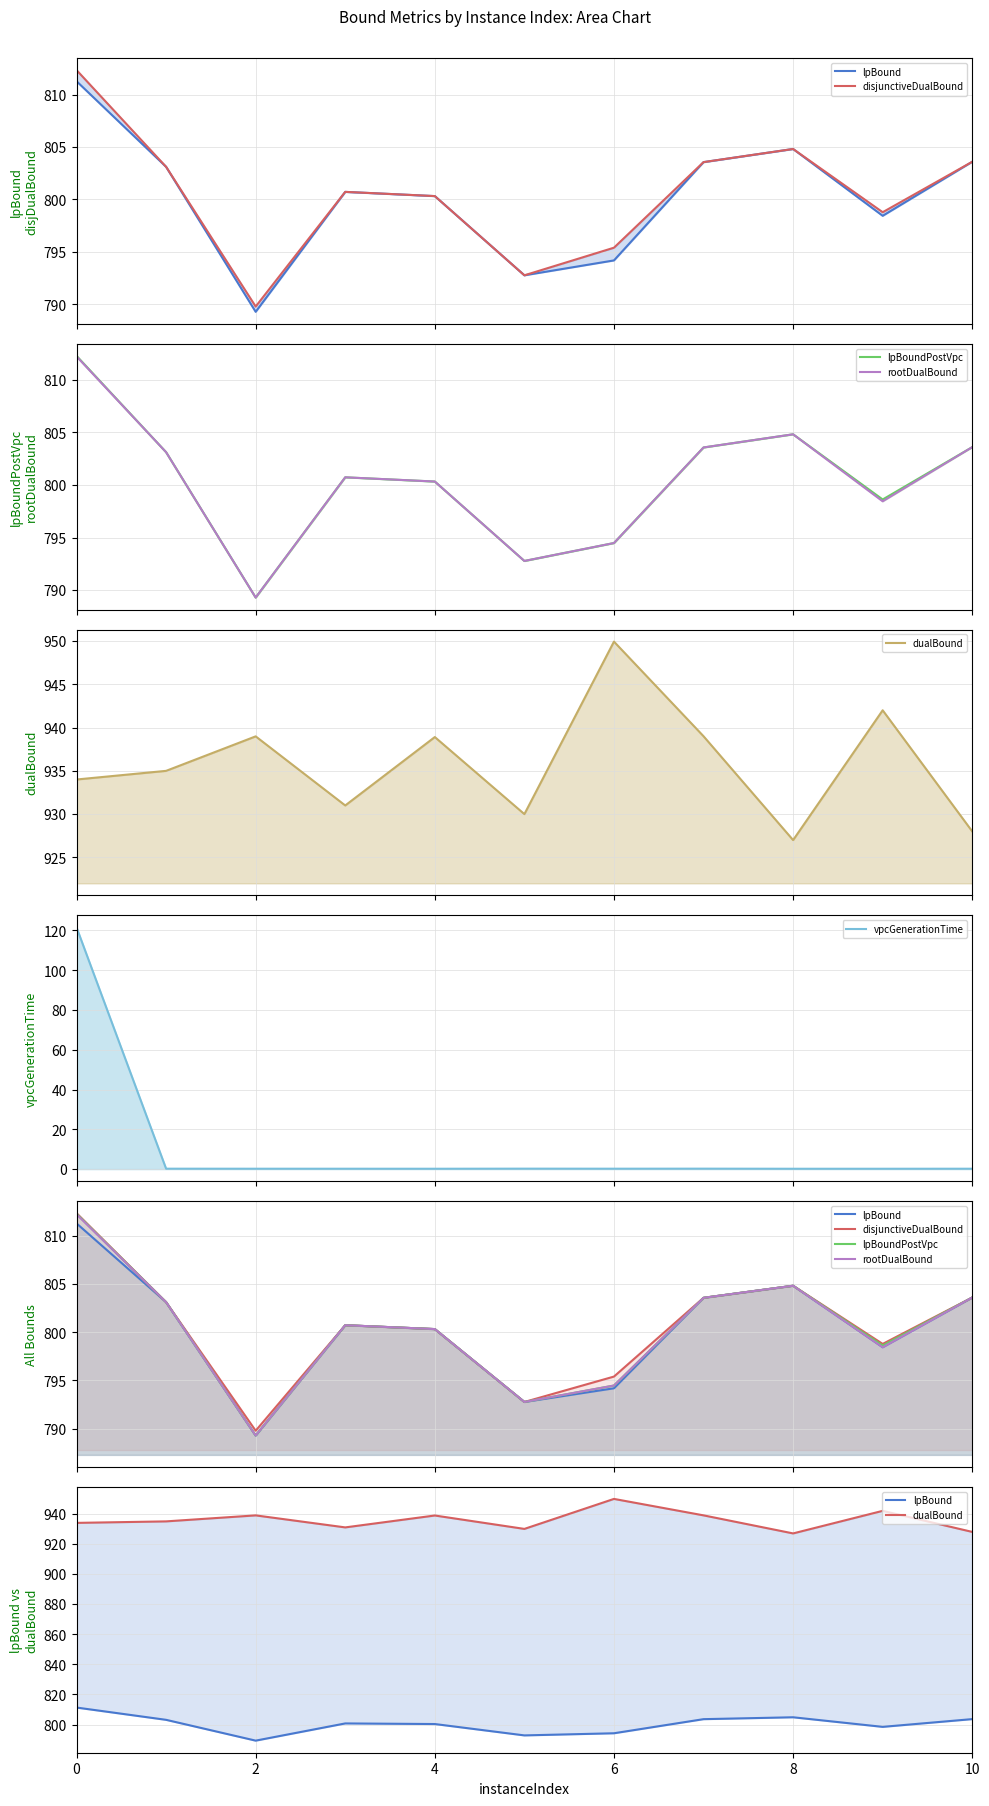

Count the number of data series in this chart.

6